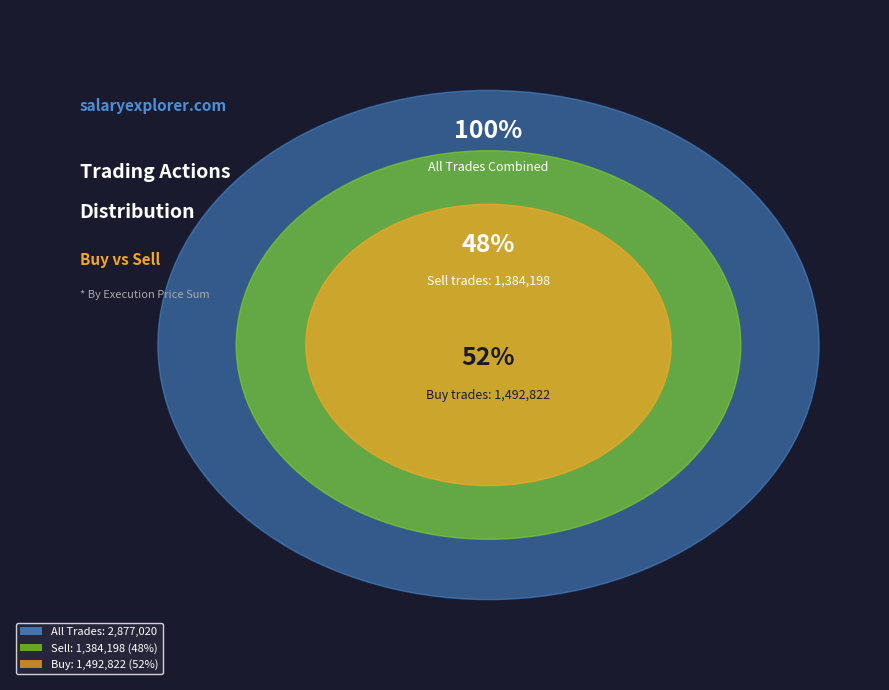

Which slice is the smallest?

2